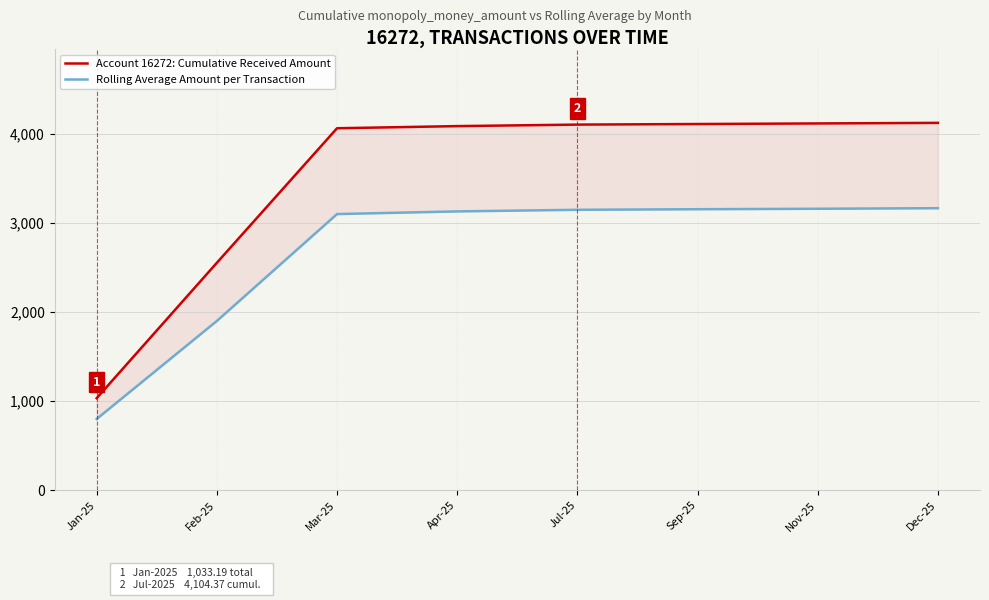

How many data points in Account 16272: Cumulative Received Amount are less than 4104?

4